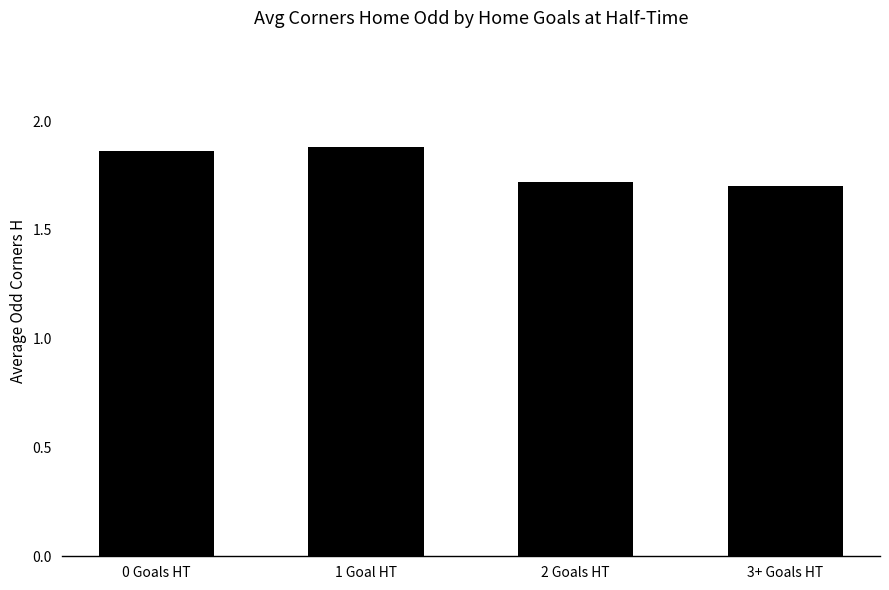

The chart shows a value of 3.3 at 0 Goals HT. True or false?

False